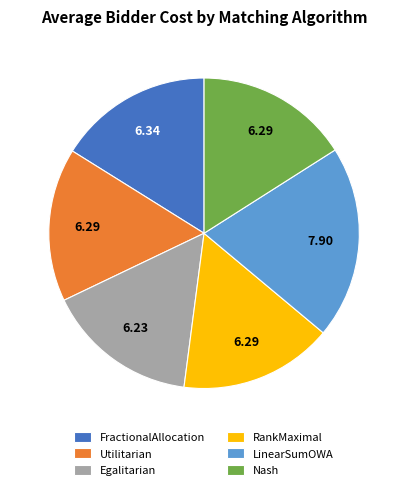

Count the number of slices in the pie.

6